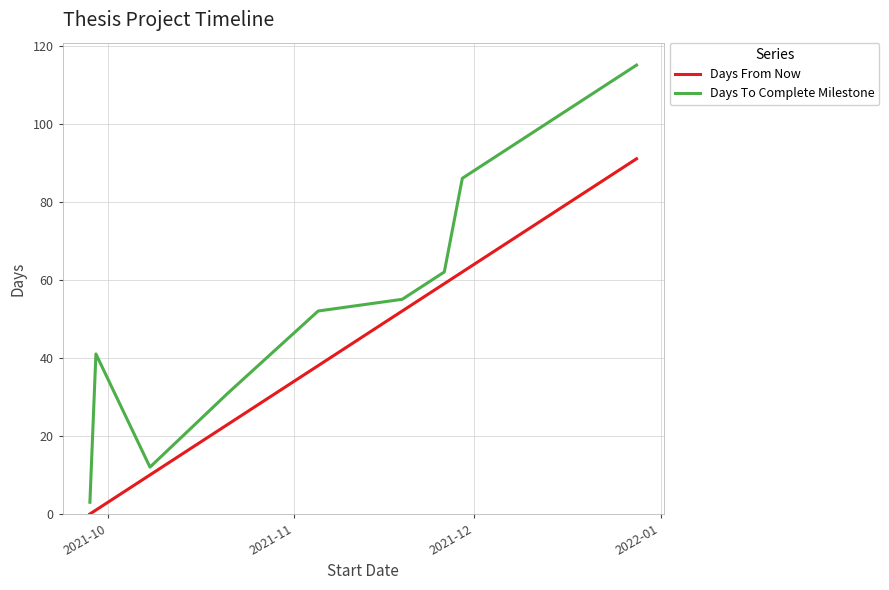

Rank the series by their average value, from lowest to highest.

Days From Now, Days To Complete Milestone